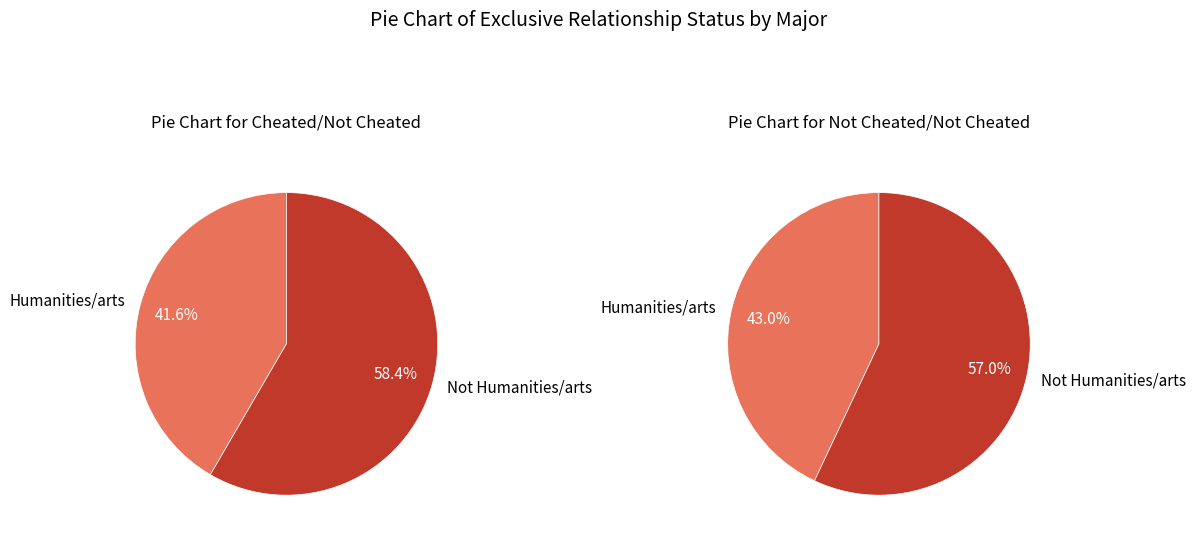

How many segments does this pie chart have?

2